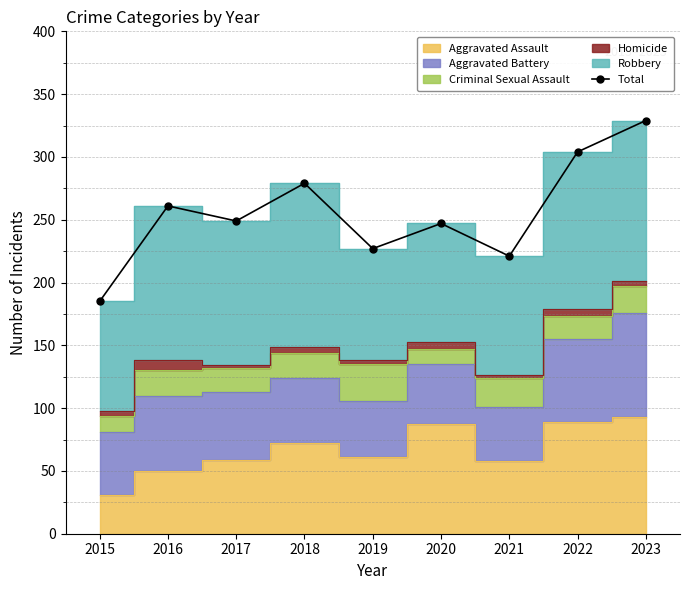

Reading left to right, what are all the values shown in this chart?

2015=185	2016=261	2017=249	2018=279	2019=227	2020=247	2021=221	2022=304	2023=329